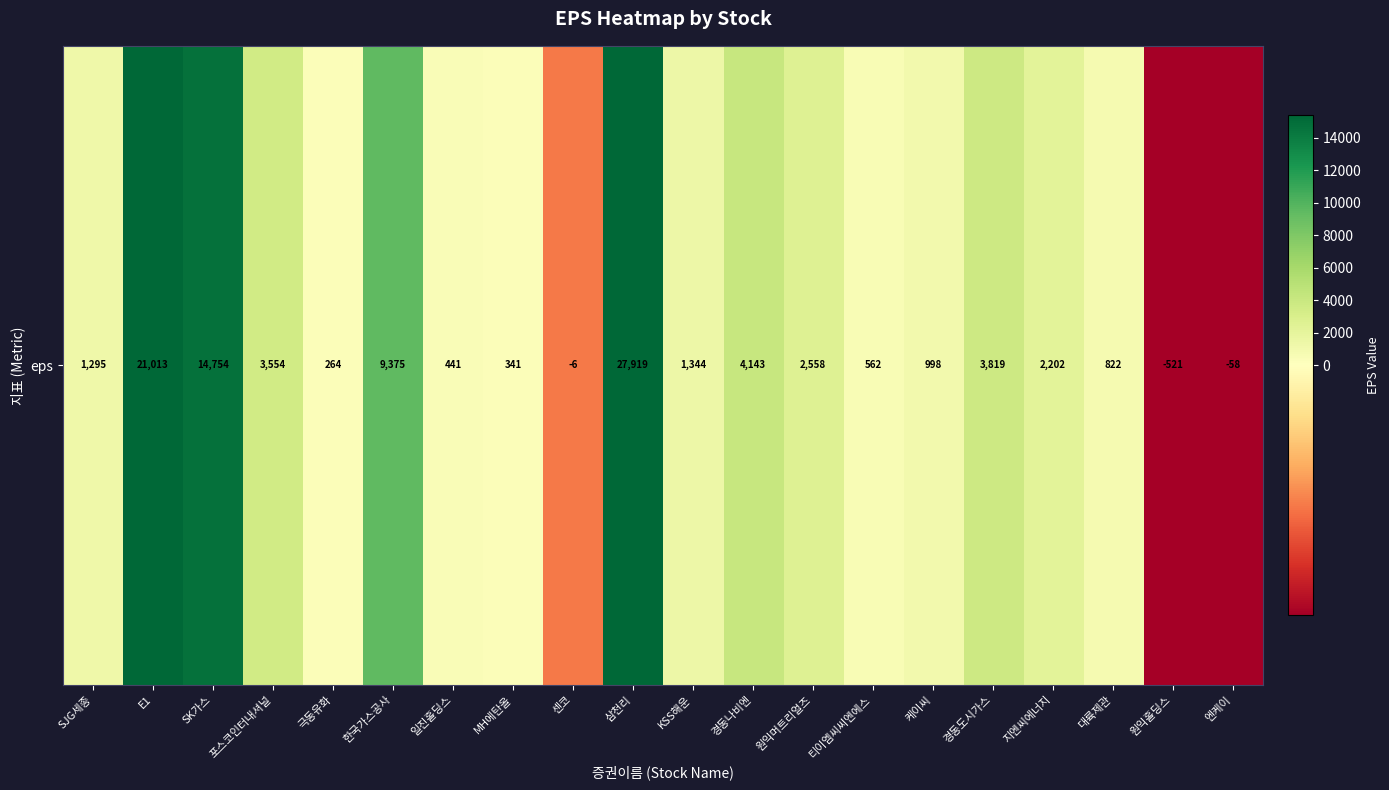

What is the greatest value displayed?

27919.4